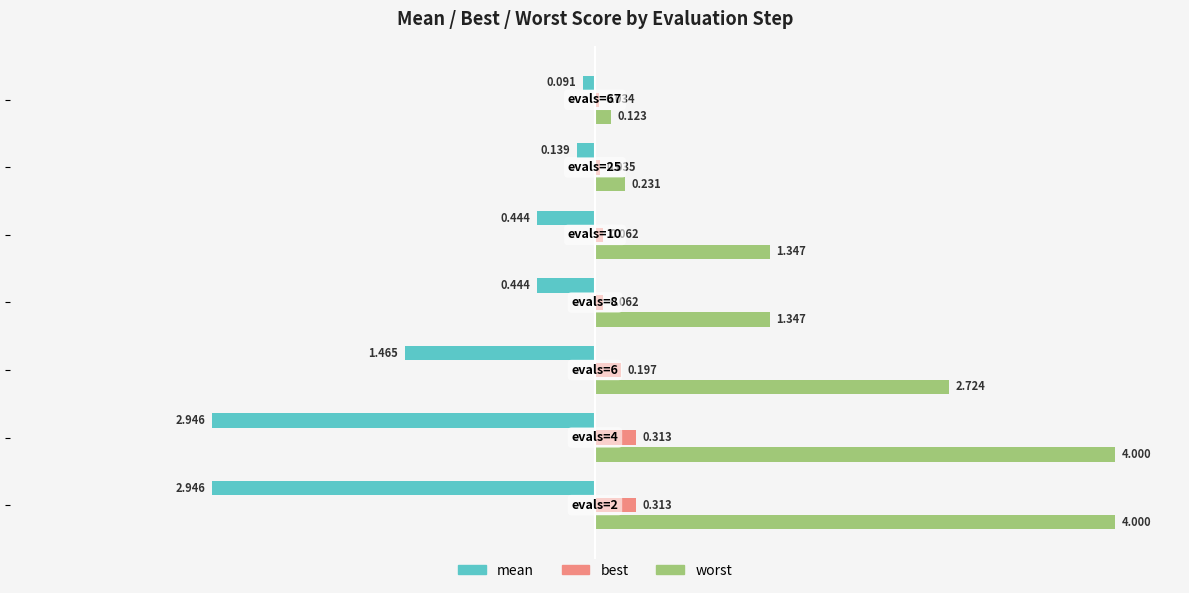

Rank the series by their average value, from highest to lowest.

worst, best, mean